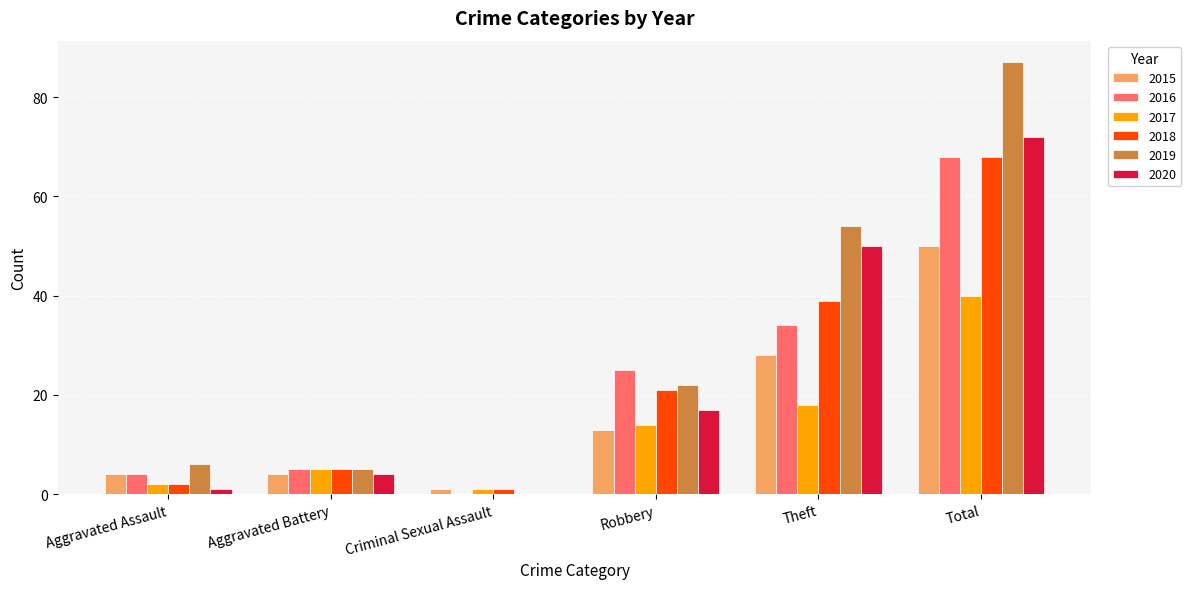

Count the number of categories in the chart.

6